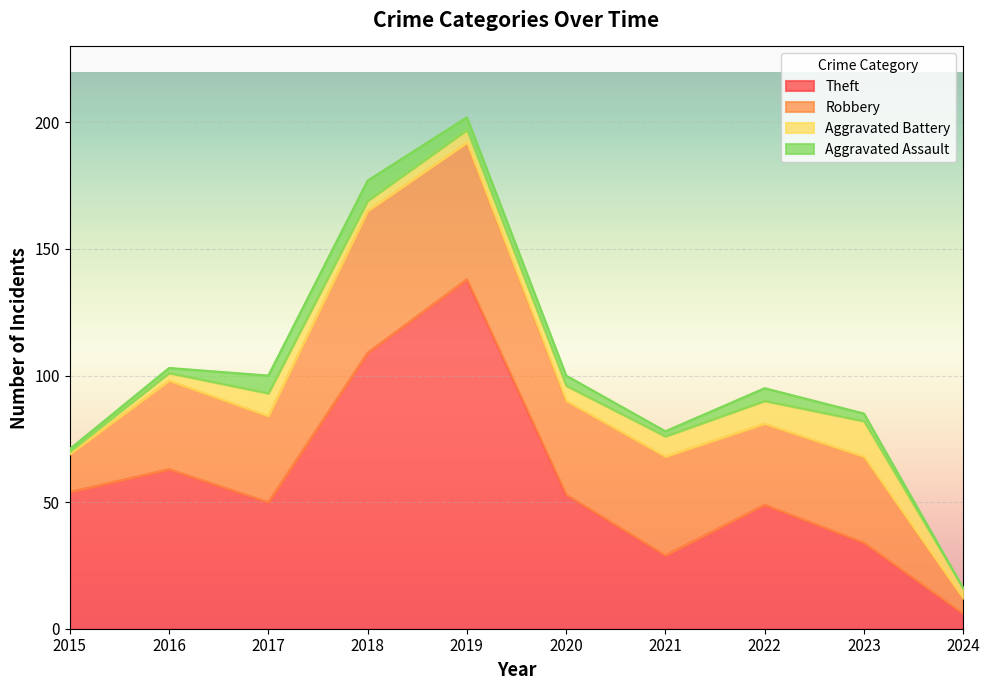

Rank the series at 2020 from highest to lowest value.

Theft, Robbery, Aggravated Battery, Aggravated Assault